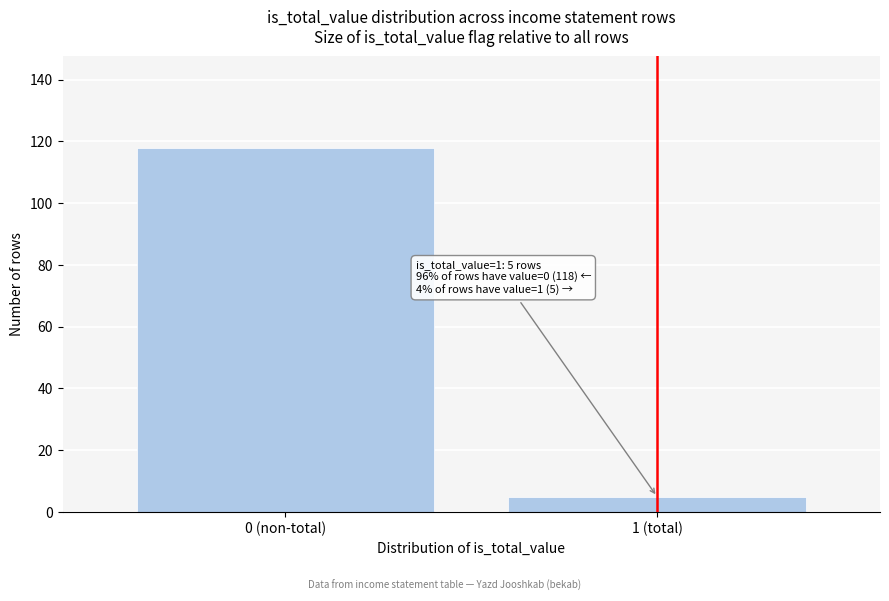

Reading right to left, what are all the values shown in this chart?

5	118